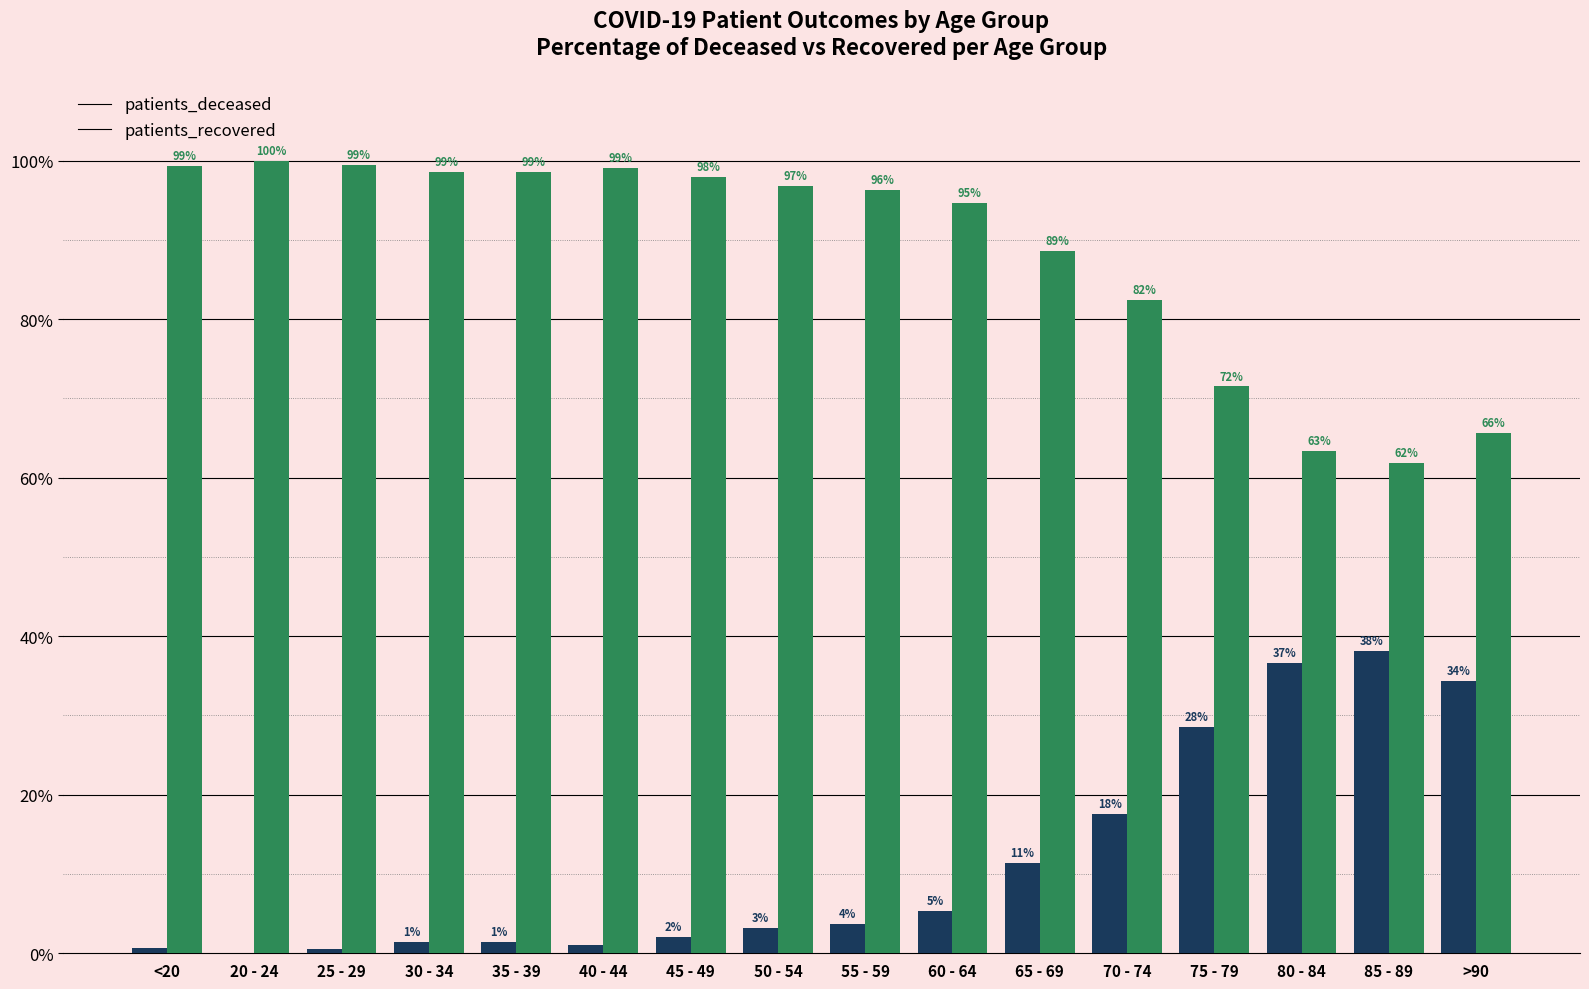

Where does the patients_recovered series first go above 96?

<20